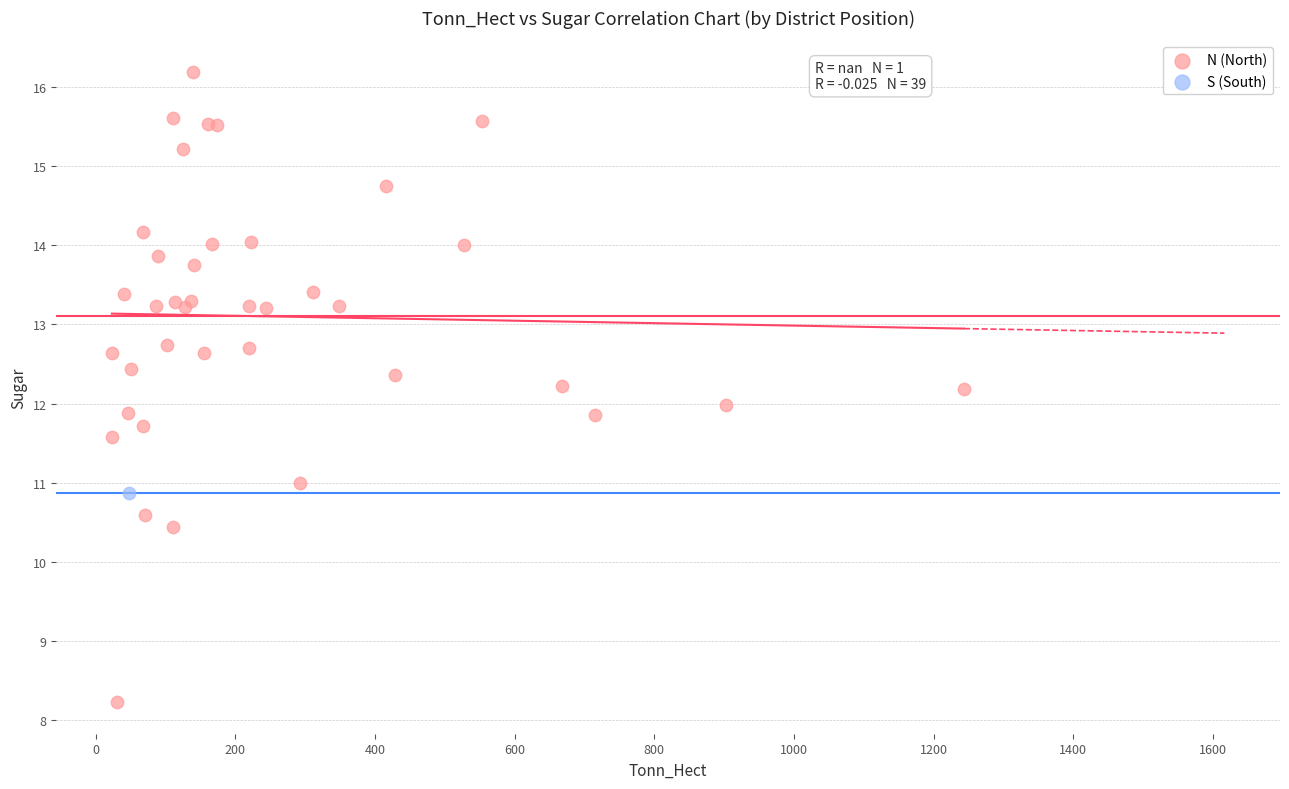

What are all the series names shown in the legend?

N (North), S (South)